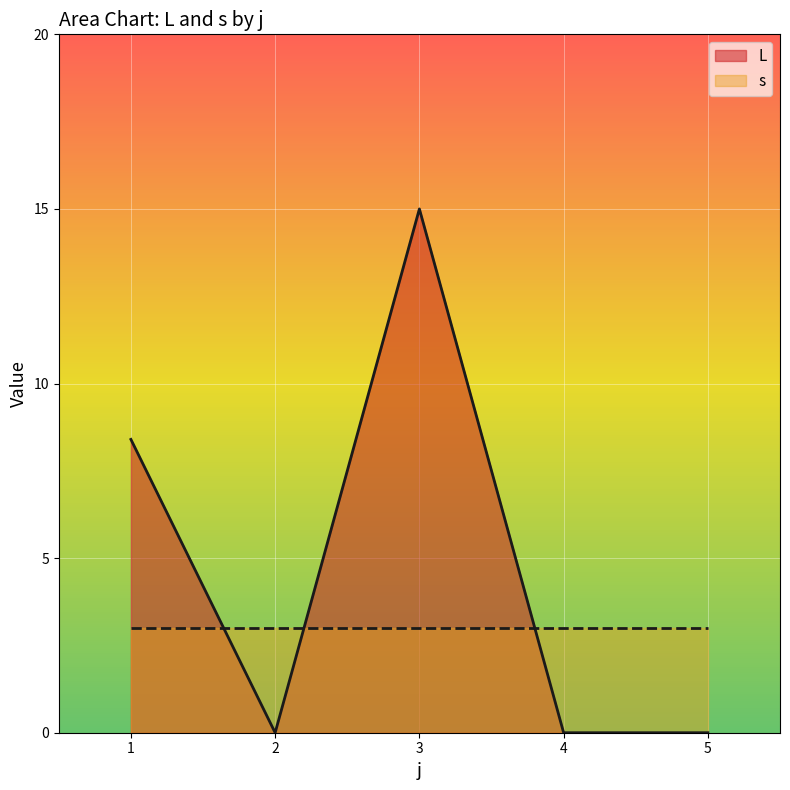

What is the difference between the maximum and second lowest values in the L series?

15.0